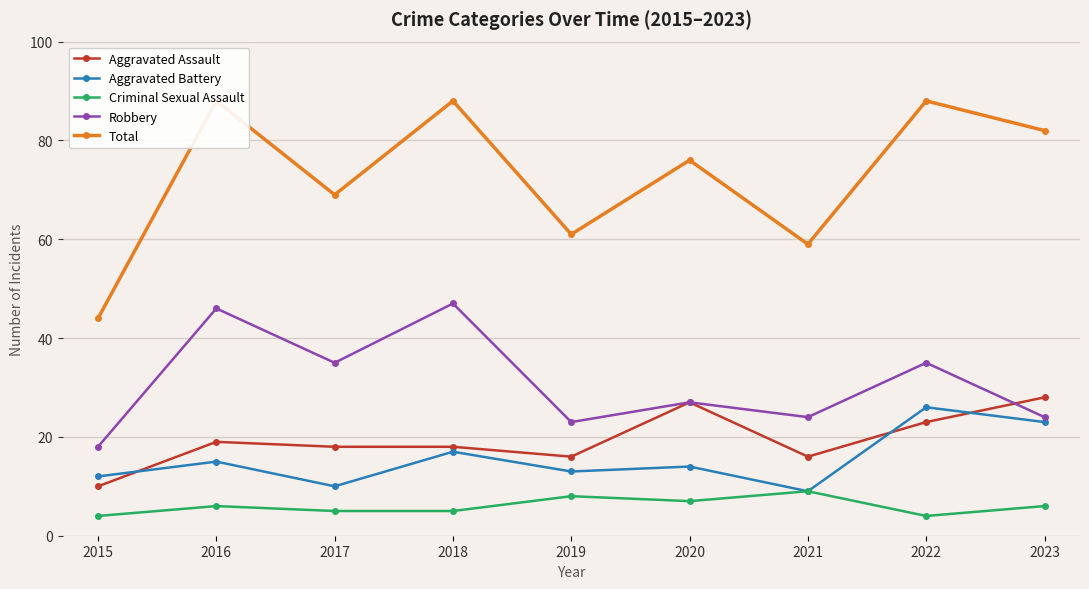

What is the total value across all series at 2016?

174